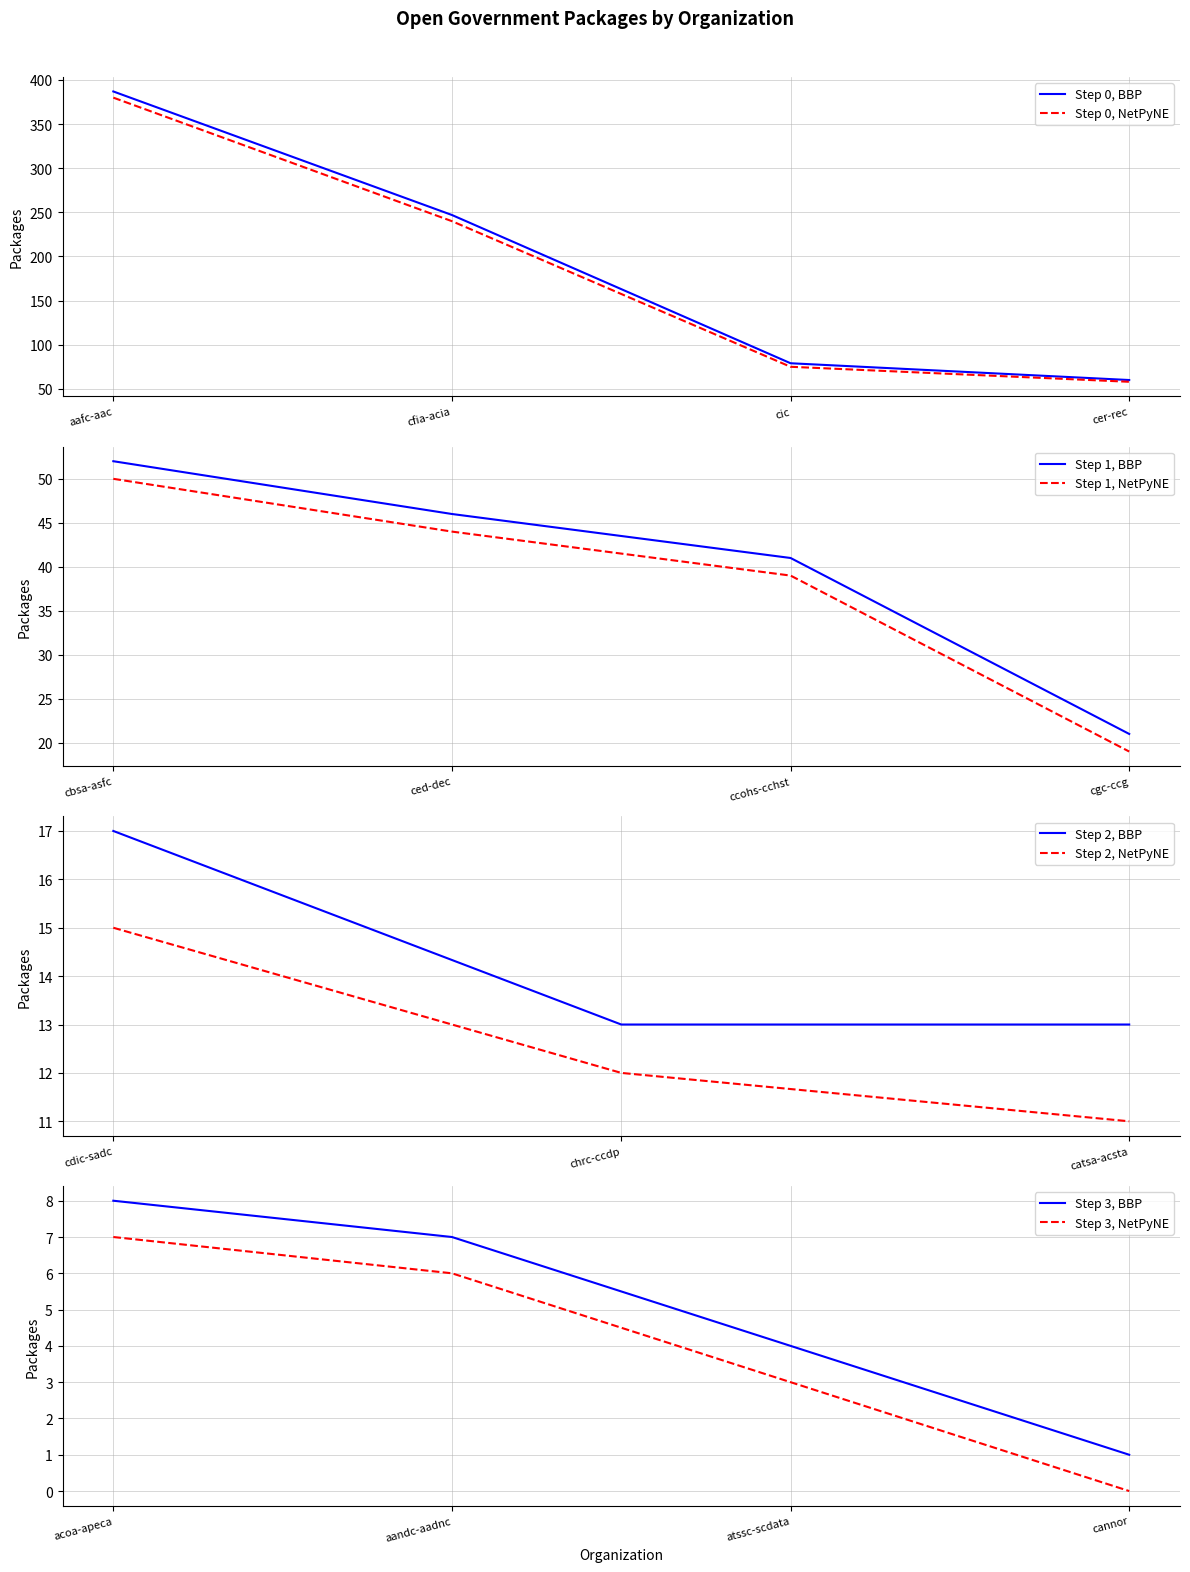

List the labels in order of Step 0, NetPyNE value, smallest first.

cer-rec, cic, cfia-acia, aafc-aac